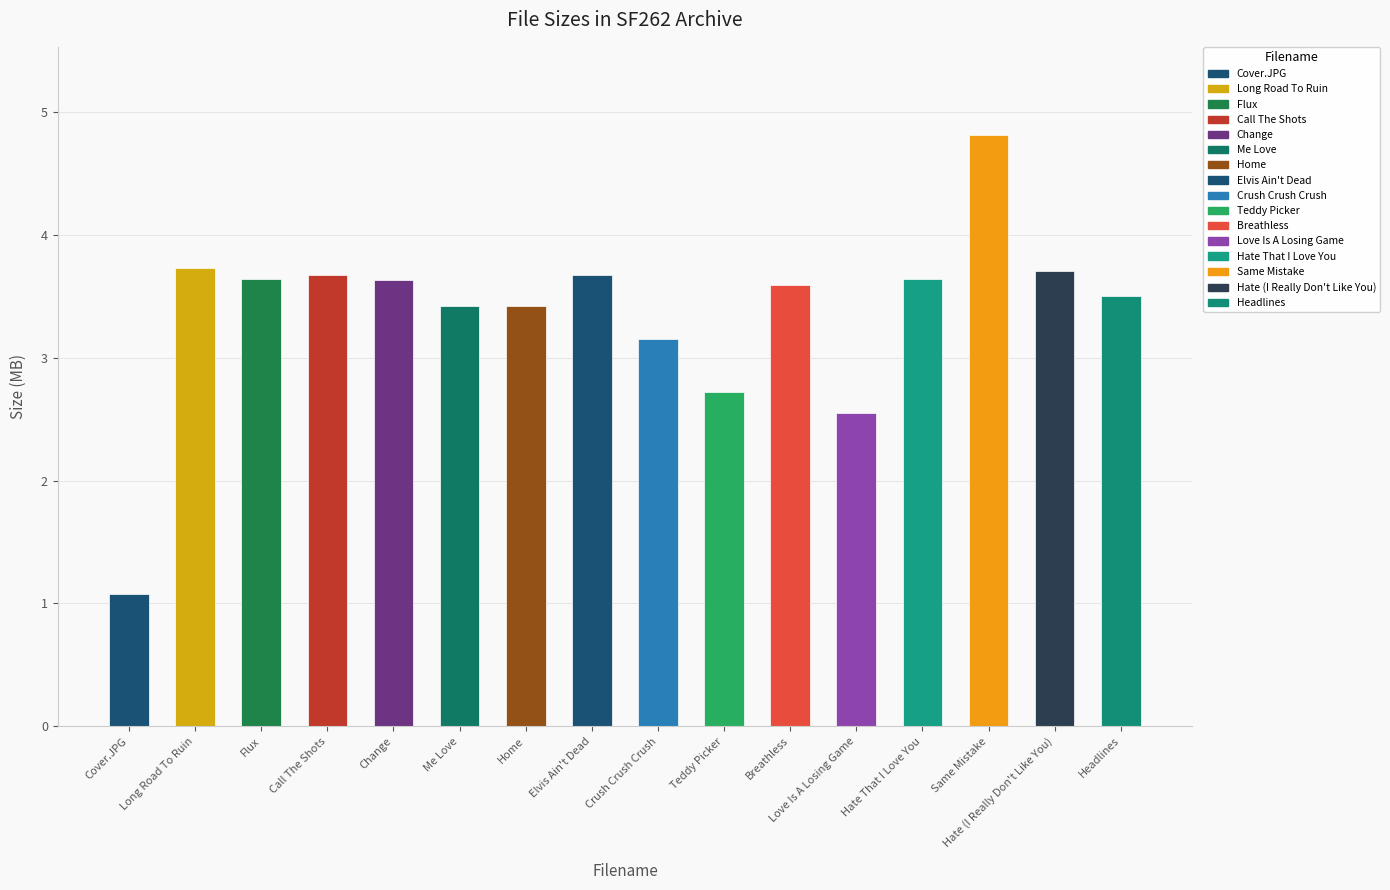

What is the smallest value displayed?

1.1